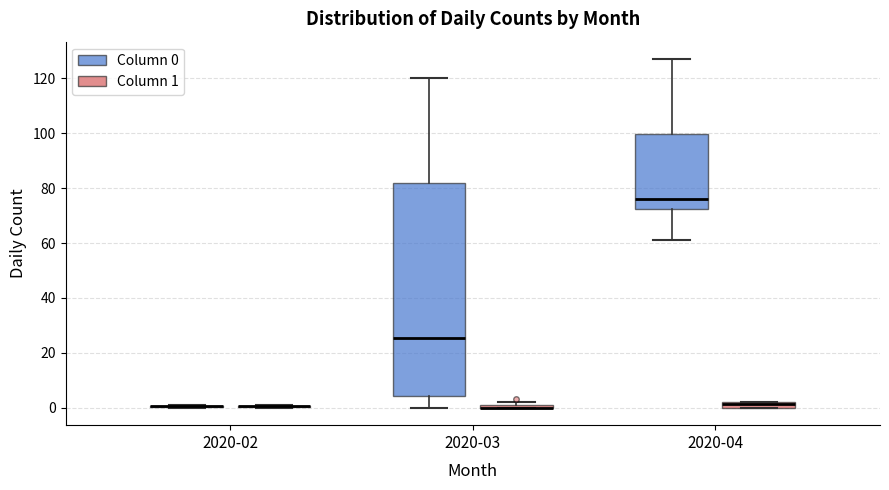

Which box is the tallest, from its lower edge to its upper edge?

2020-03 (Column 0)